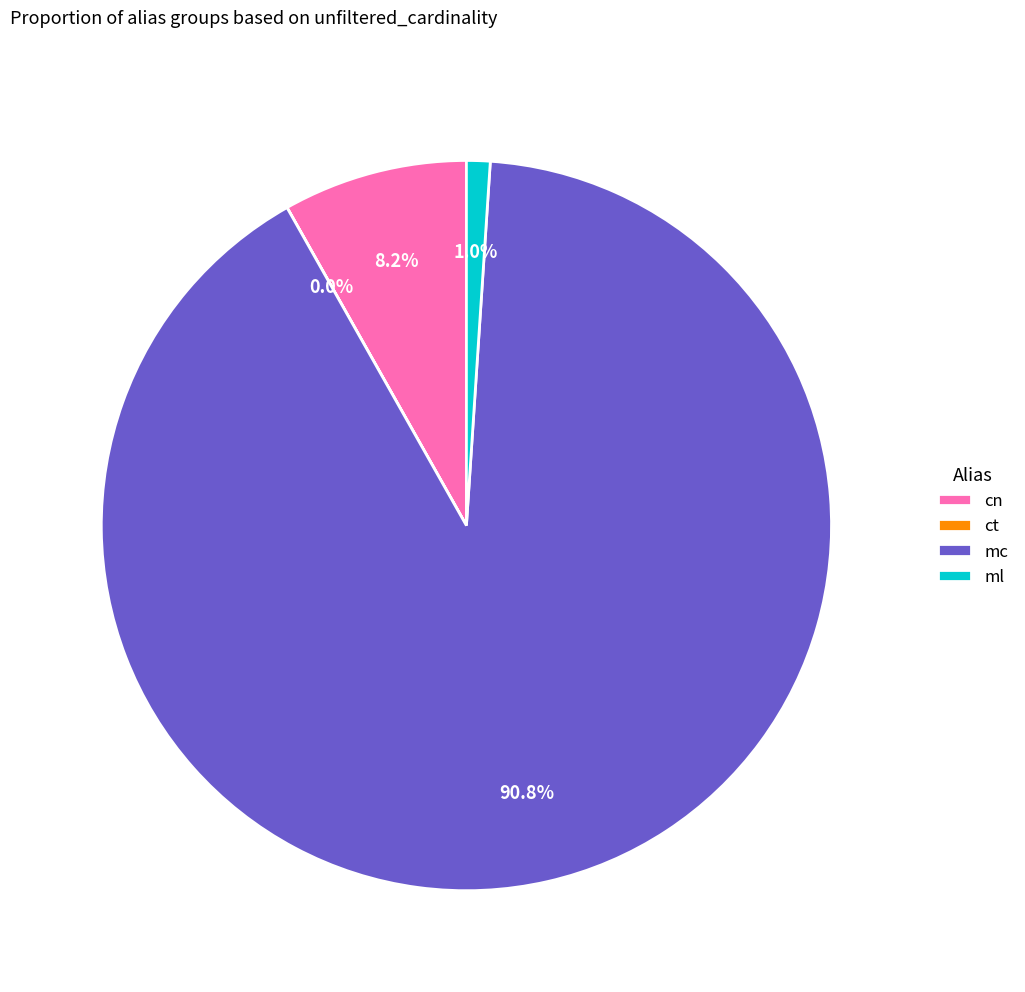

To the nearest percent, what portion does cn represent?

8%